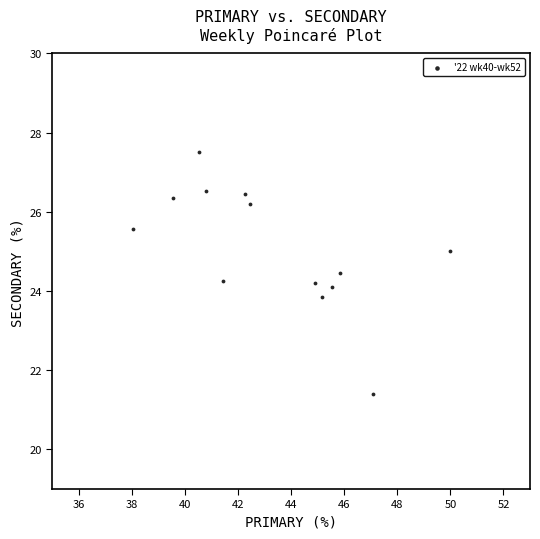

What is the range of X values (max minus min)?

12.0